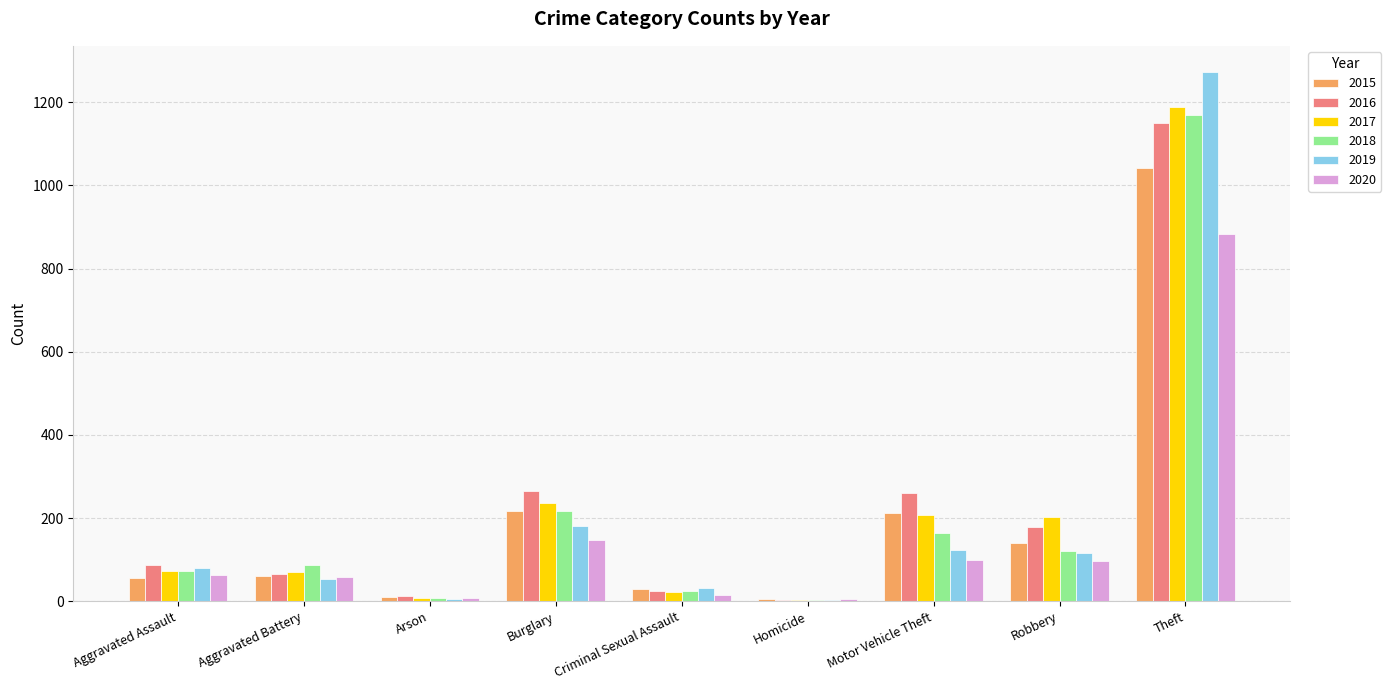

What is the sum of all 2017 values?

2011